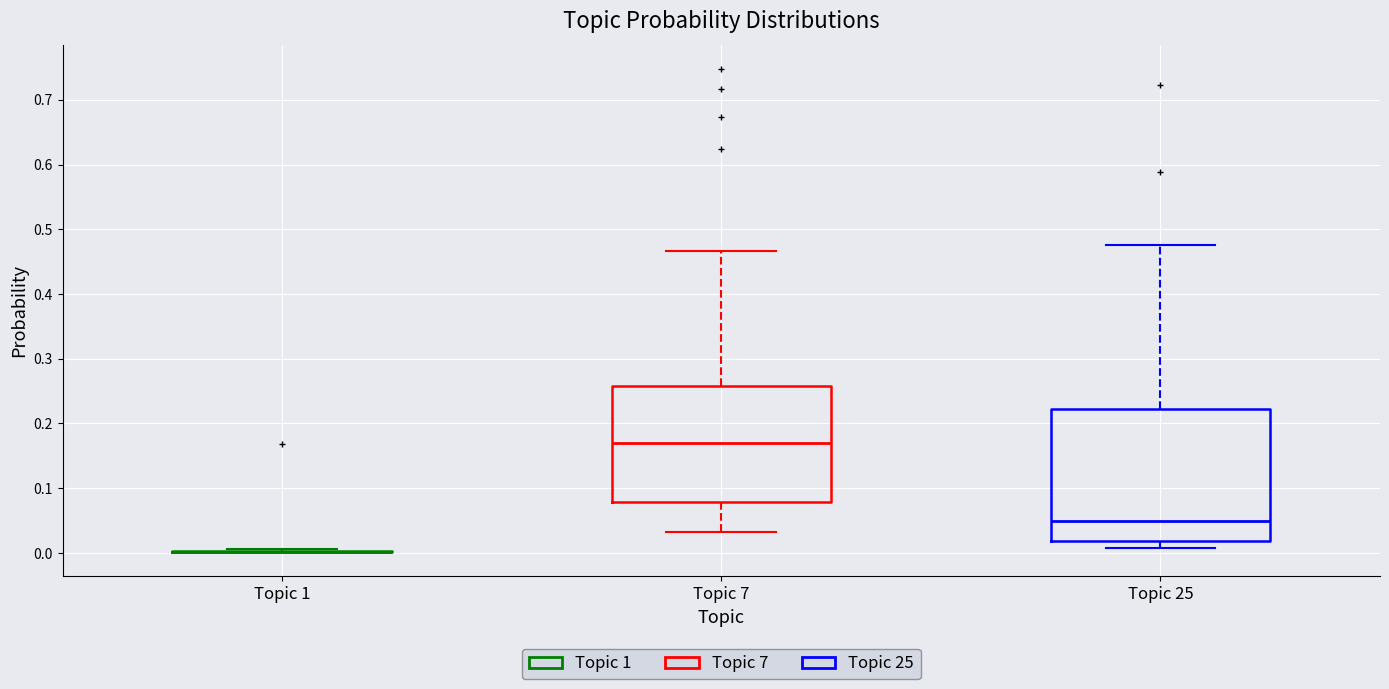

Reading left to right, transcribe this box plot: for each box, give where its median line is, the range the box spans, and where its two whiskers end, as read against the y-axis. The values are not printed on the chart, so give them approximately, as read against the axis.

Topic 1: box collapsed to a line at 0.00, whiskers 0.00 to 0.01
Topic 7: median 0.17, box 0.08 to 0.26, whiskers 0.03 to 0.47
Topic 25: median 0.05, box 0.02 to 0.22, whiskers 0.01 to 0.48